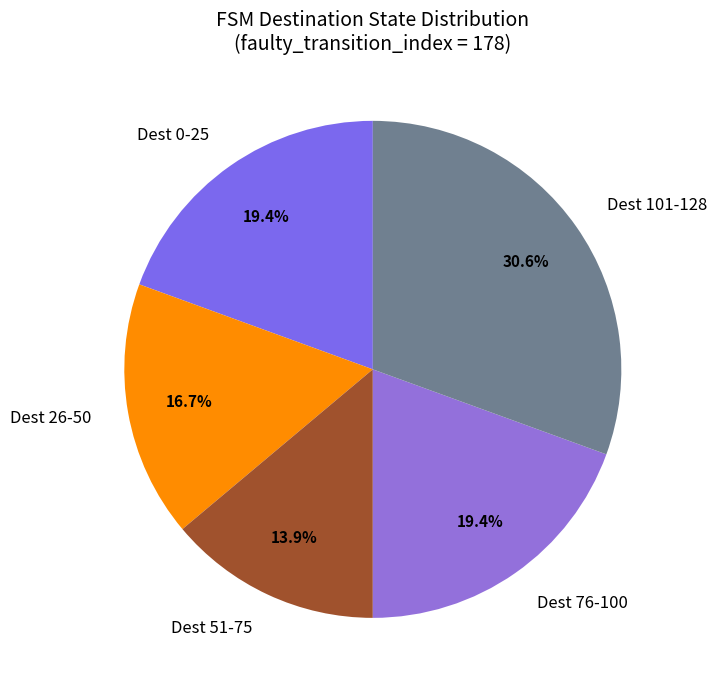

Approximately how many times larger is the value at Dest 101-128 compared to Dest 26-50?

1.8